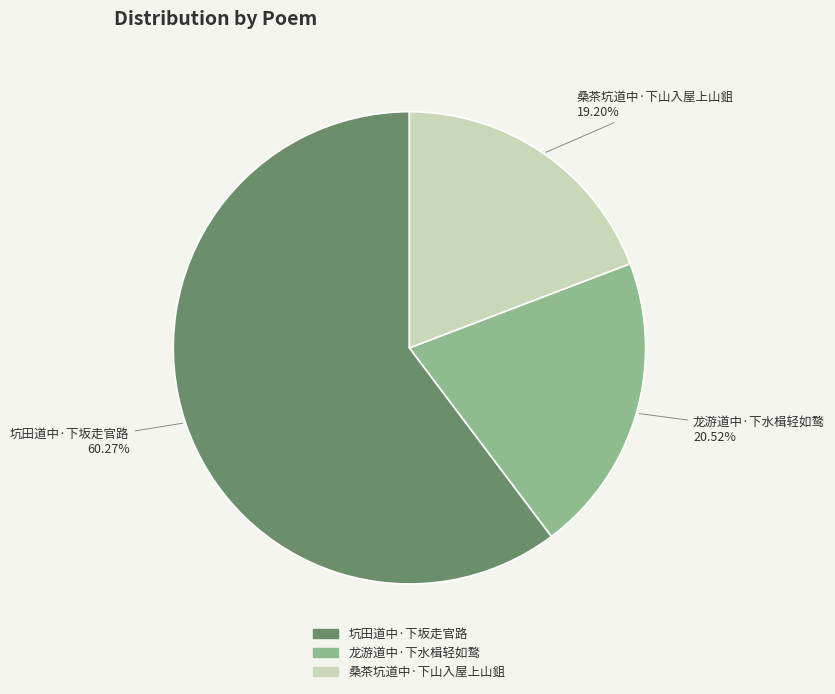

To the nearest percent, what is the difference between the largest and smallest slice percentages?

41%